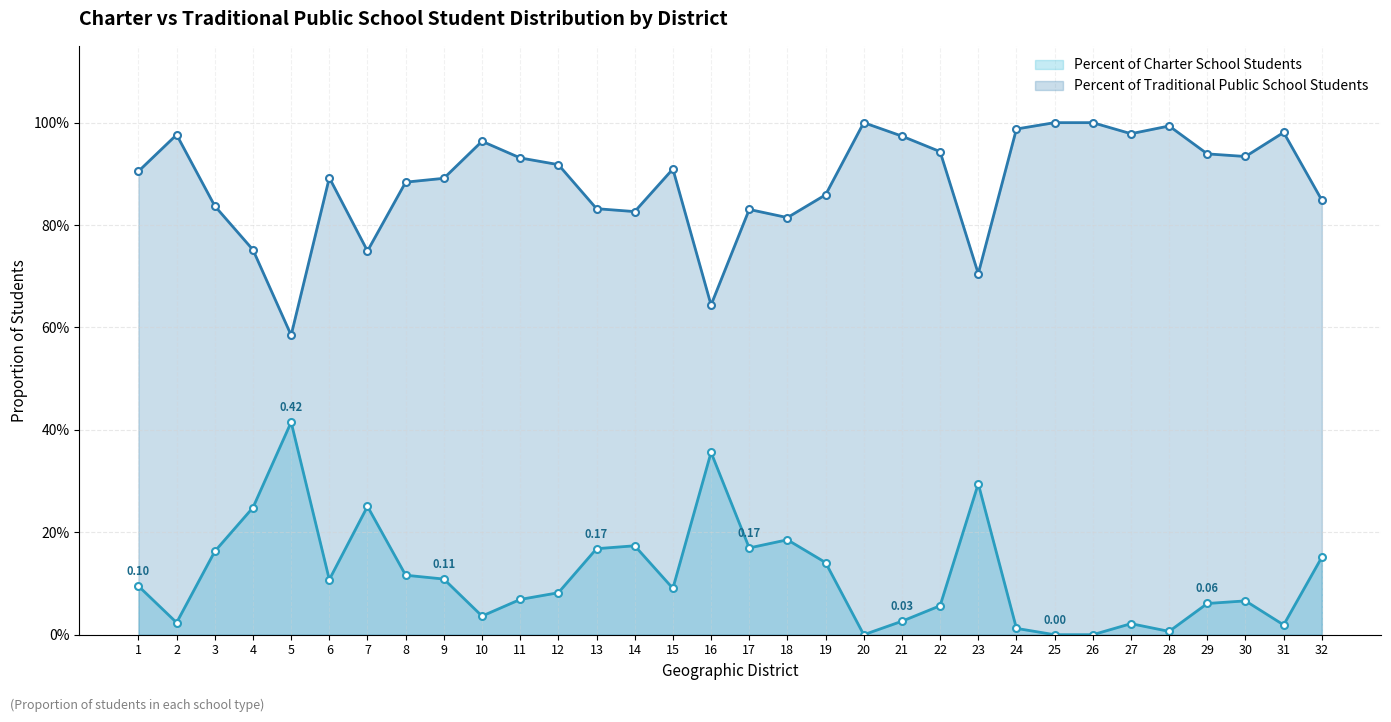

Rank the series at 31 from highest to lowest value.

Percent of Traditional Public School Students, Percent of Charter School Students